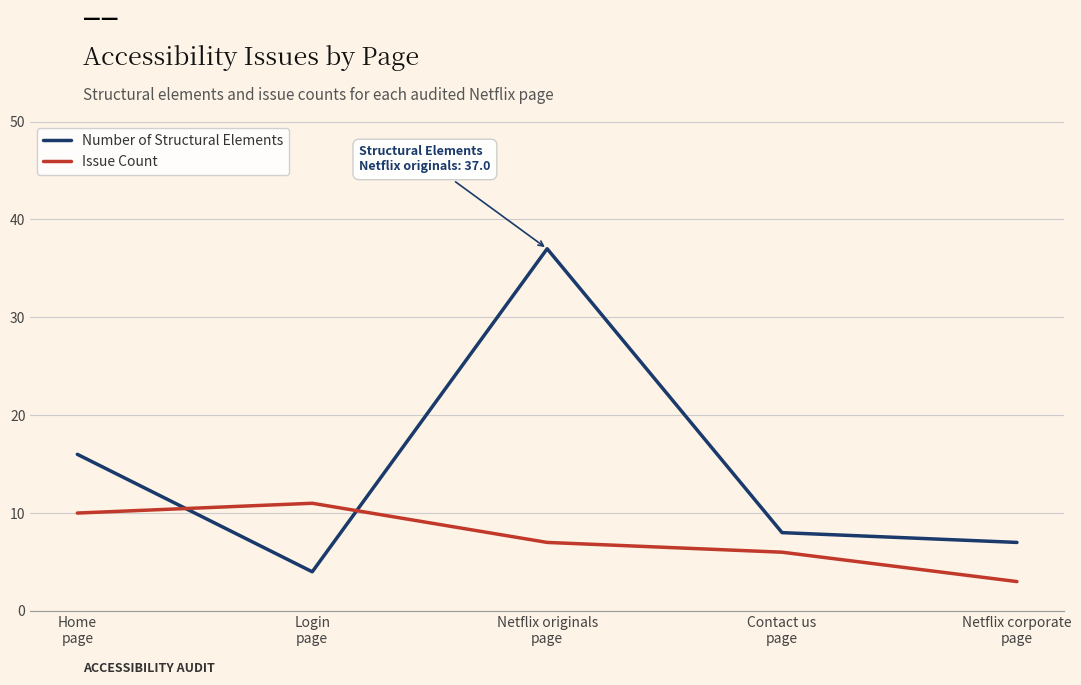

Rank the series by their average value, from lowest to highest.

Issue Count, Number of Structural Elements